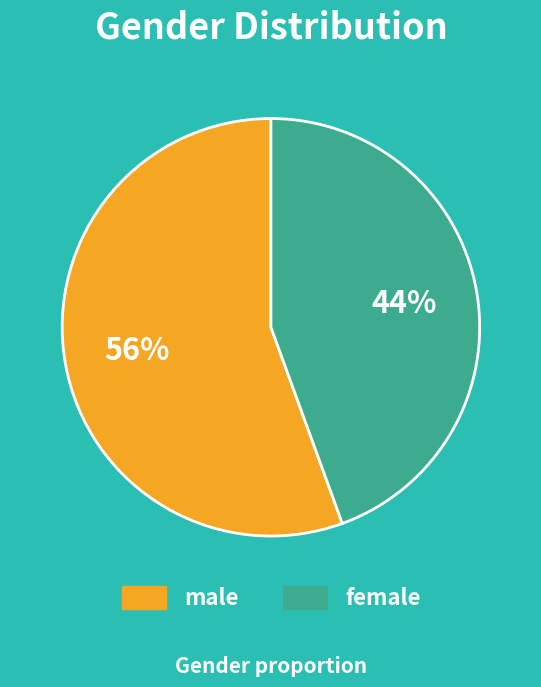

Which category has the biggest portion of the pie?

male